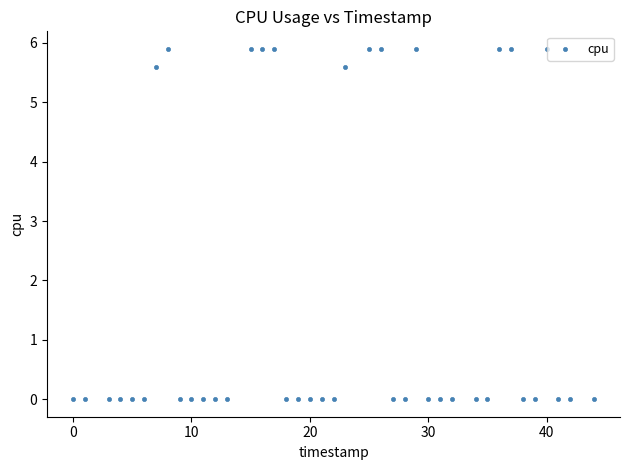

What is the range of Y values (max minus min)?

5.9